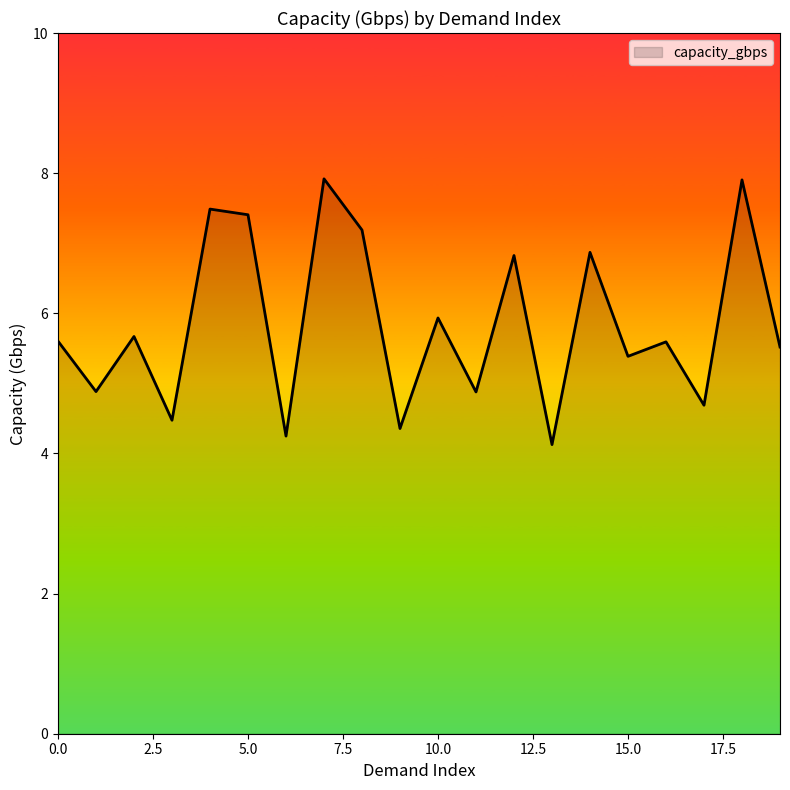

What is the difference between the maximum and minimum values?

3.8